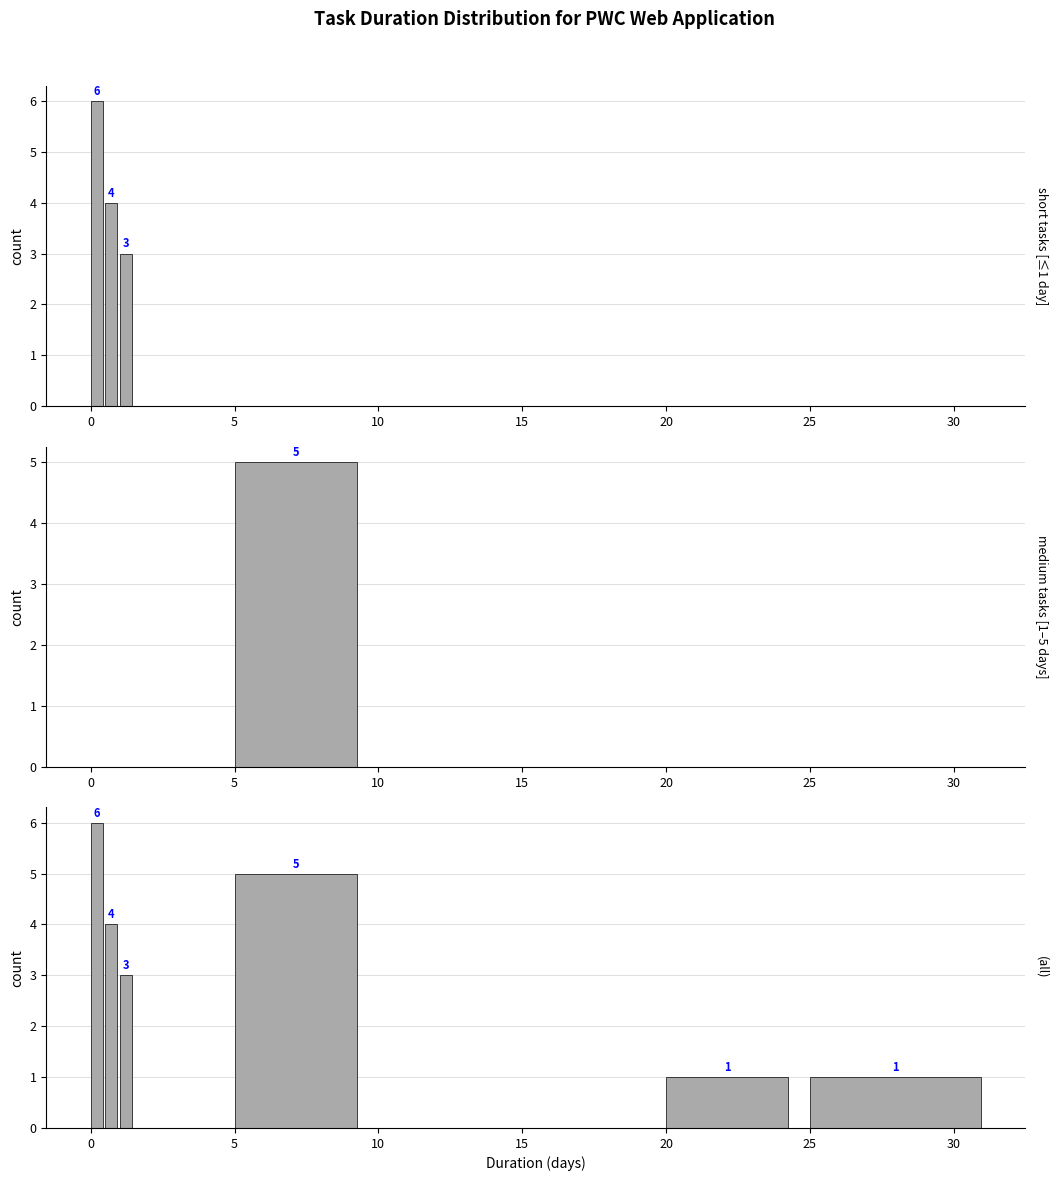

What is the maximum value shown in the chart?

6